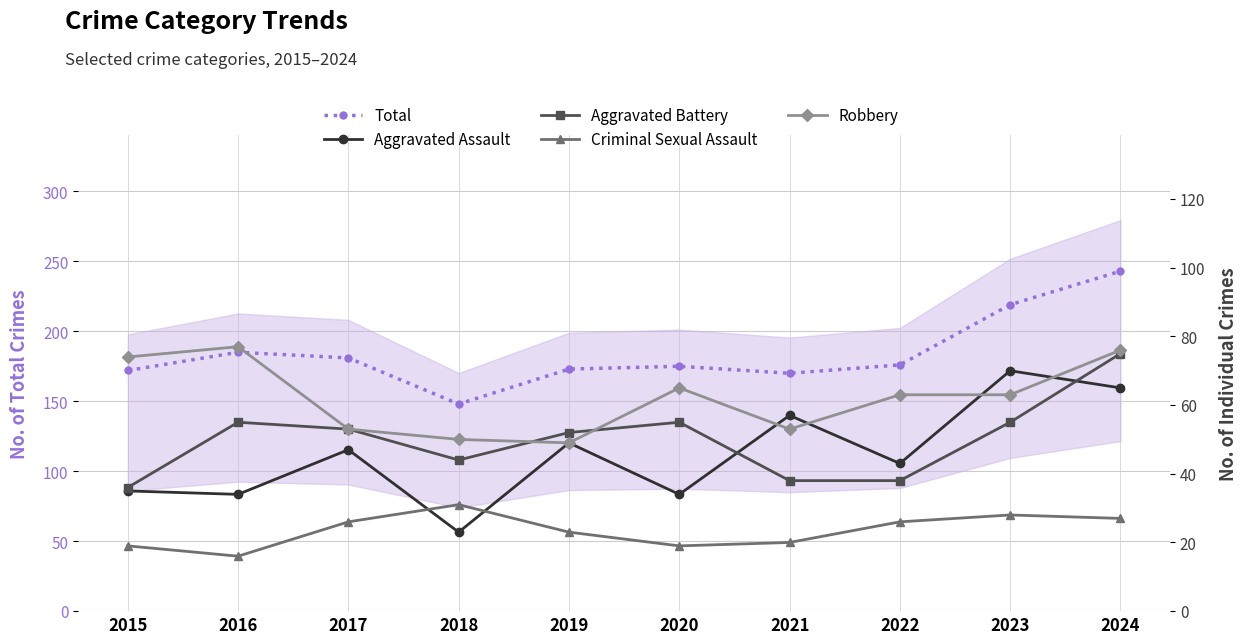

What is the sum of the Robbery values at 2017 and 2020?

118